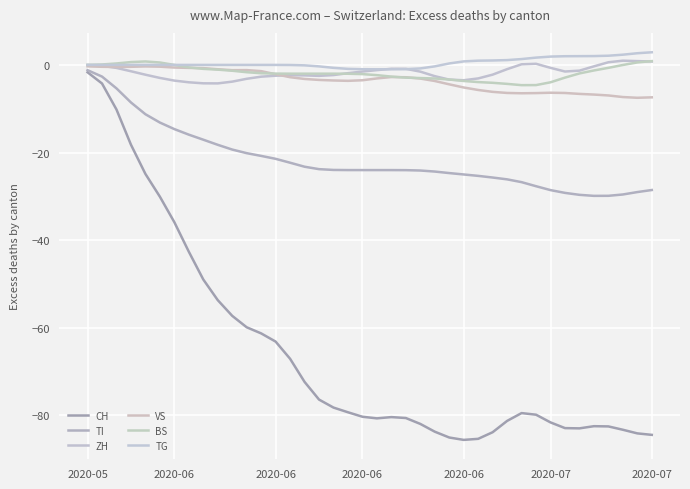

Which series has the largest range (max minus min)?

CH